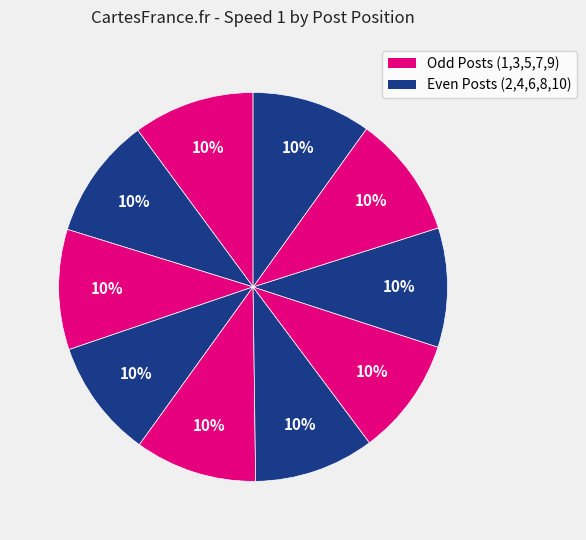

Count the number of slices in the pie.

10